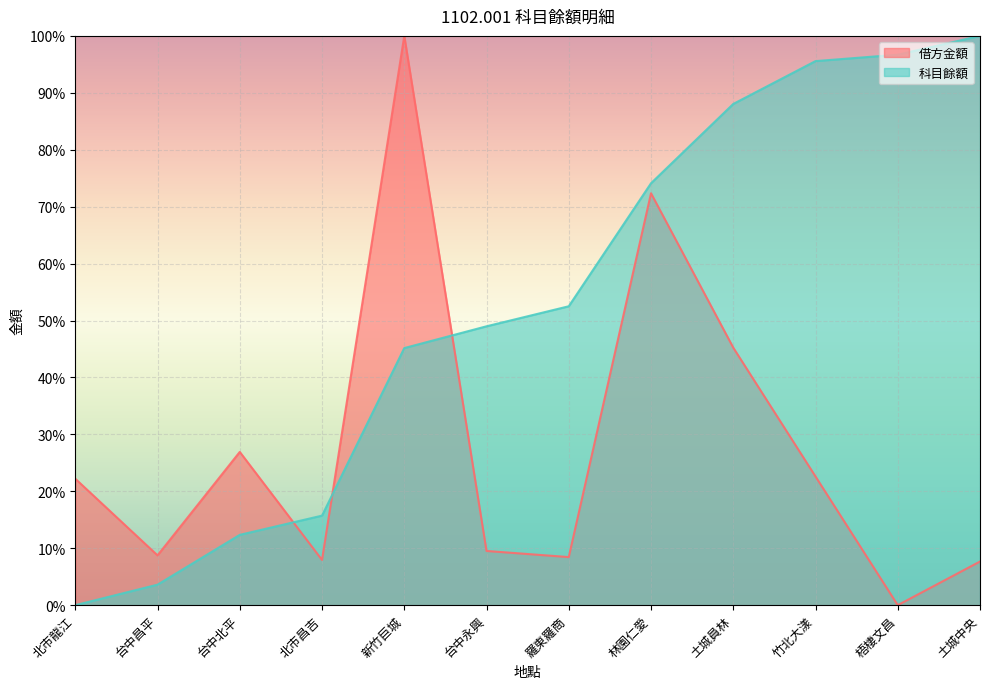

At how many categories does at least one series exceed 48?

8